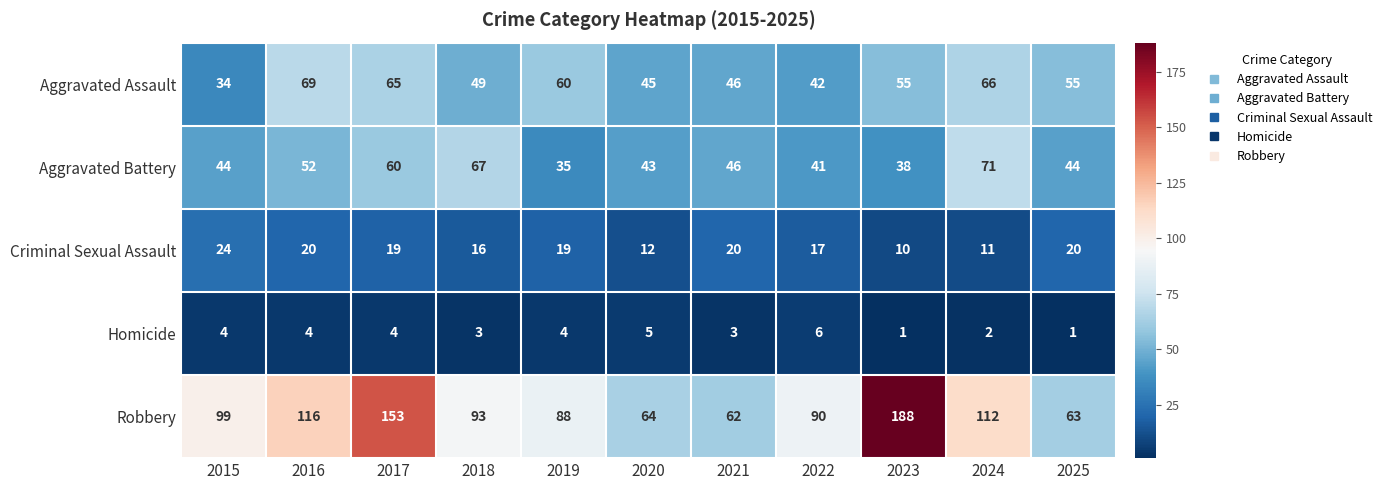

Count the number of data series in this chart.

5